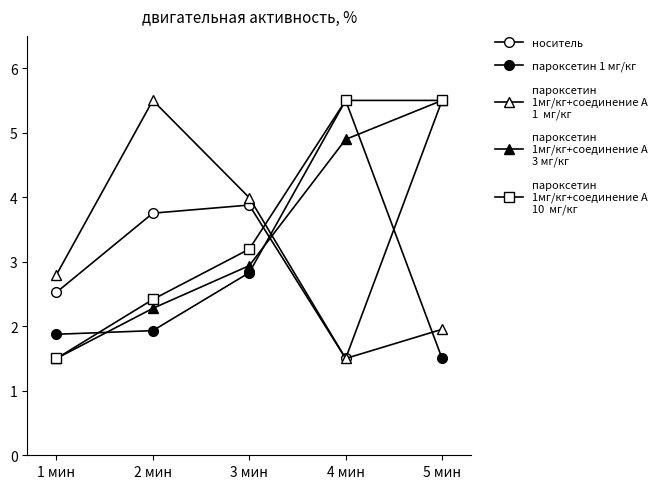

How many lines are shown in the chart?

5